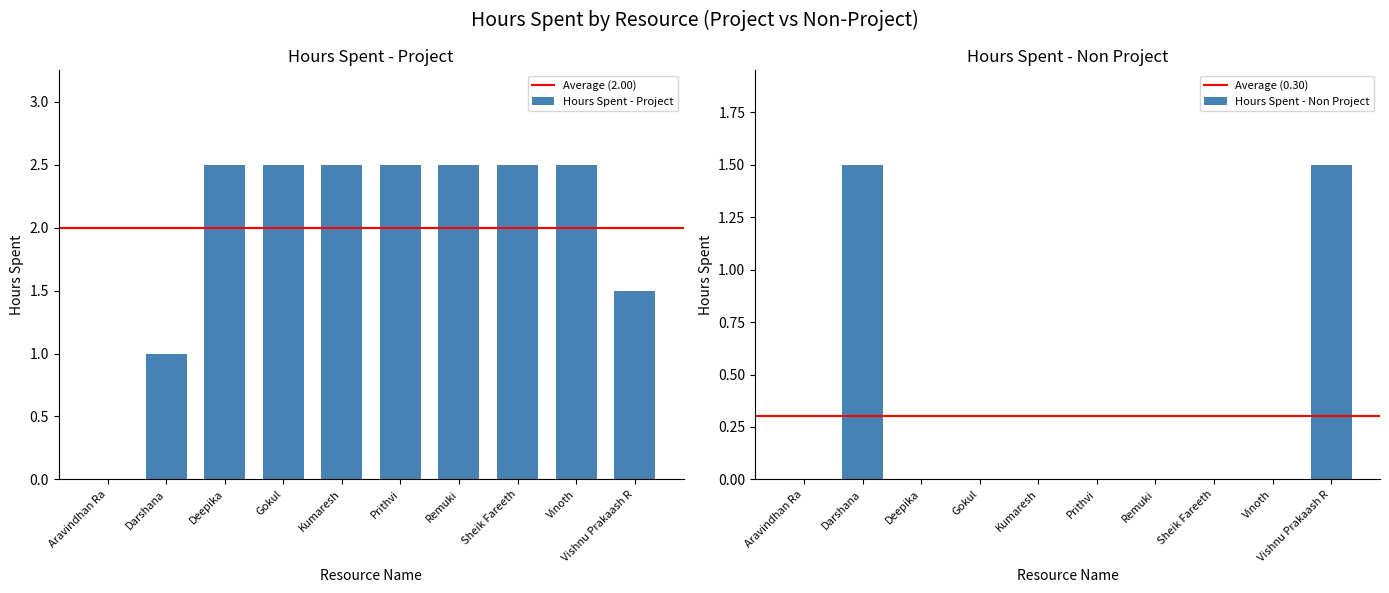

What is the approximate value of Hours Spent - Project at Vinoth?

2.5